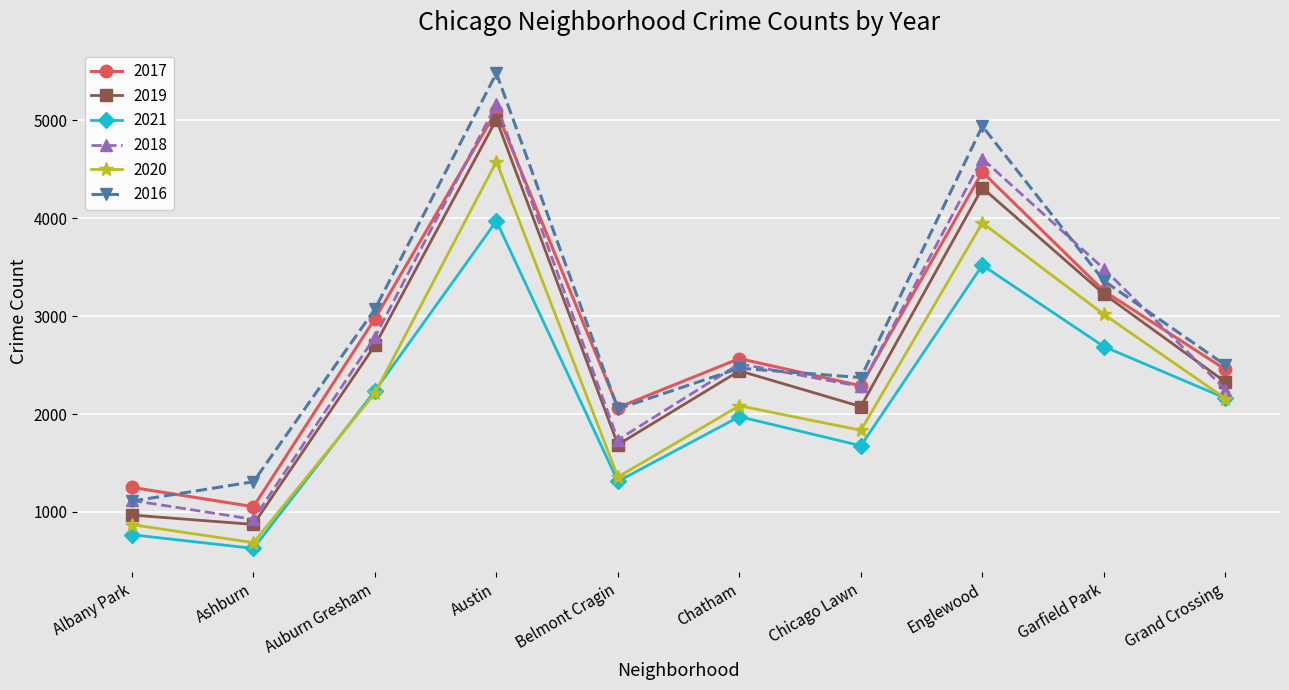

What value does the 2016 series have at Albany Park, to the nearest 100?

1100